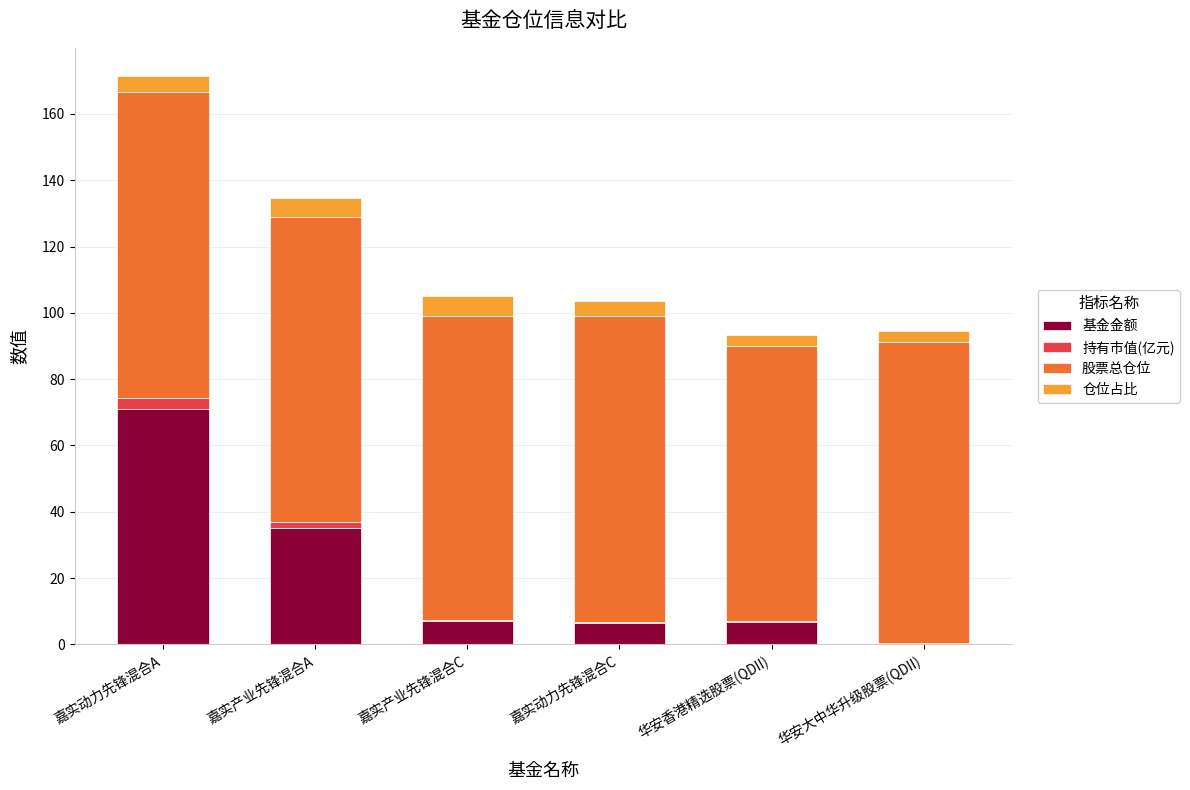

At which category is the sum across all series the highest?

嘉实动力先锋混合A